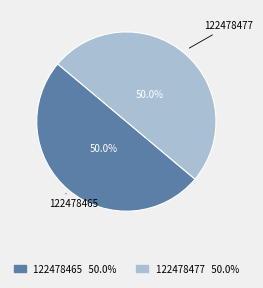

To the nearest percent, what portion does 122478465 represent?

50%